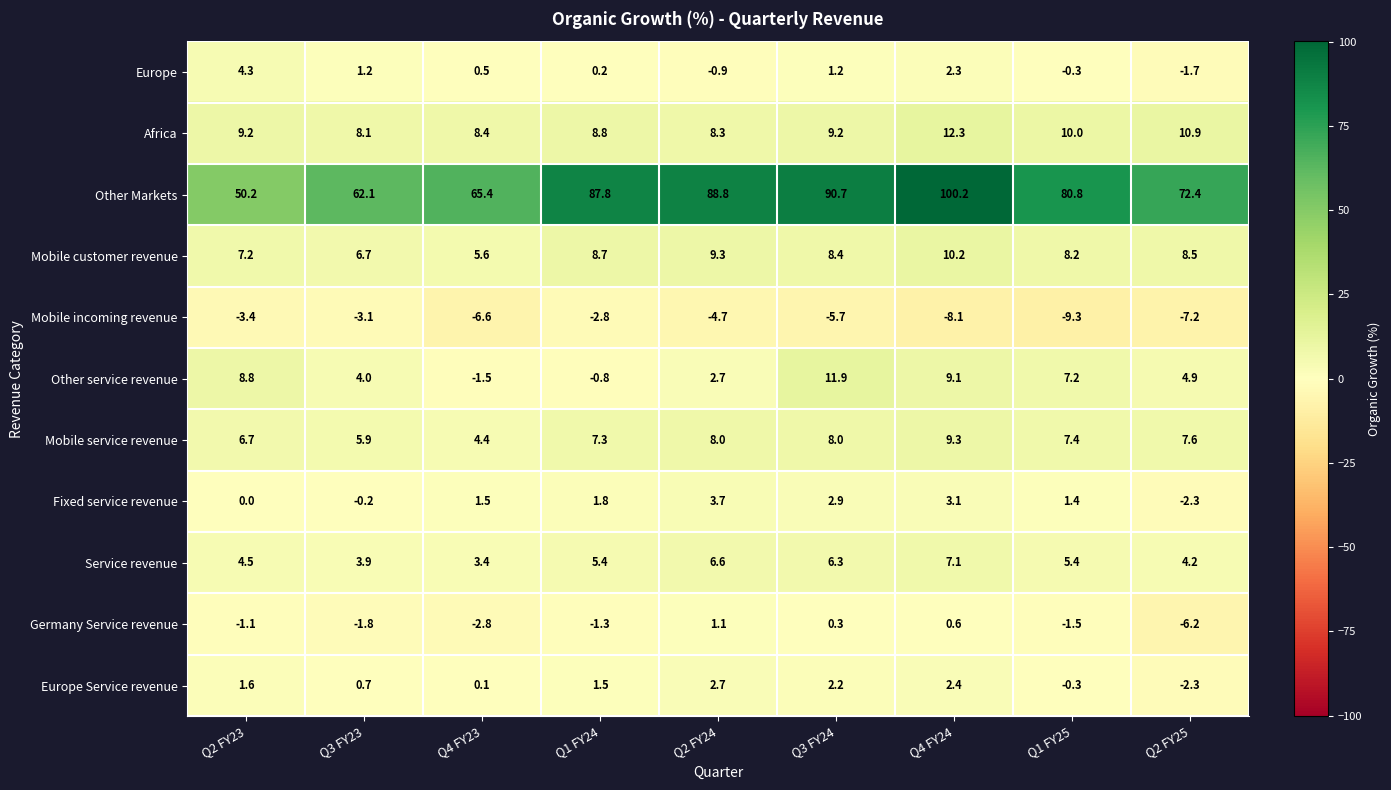

Which series has the largest total across all categories?

Other Markets